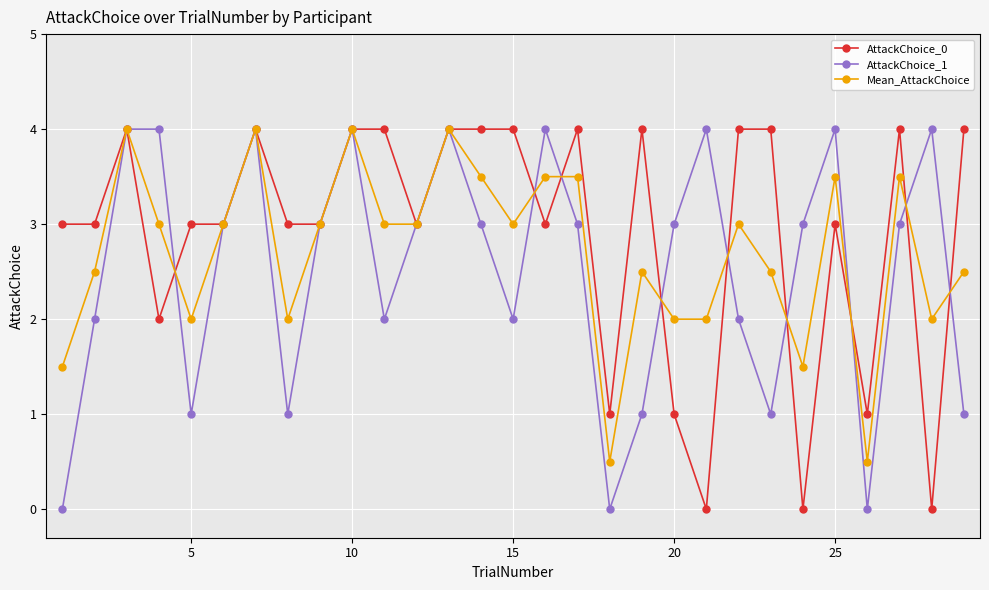

True or false: Mean_AttackChoice has more than 1 interior local peaks.

True